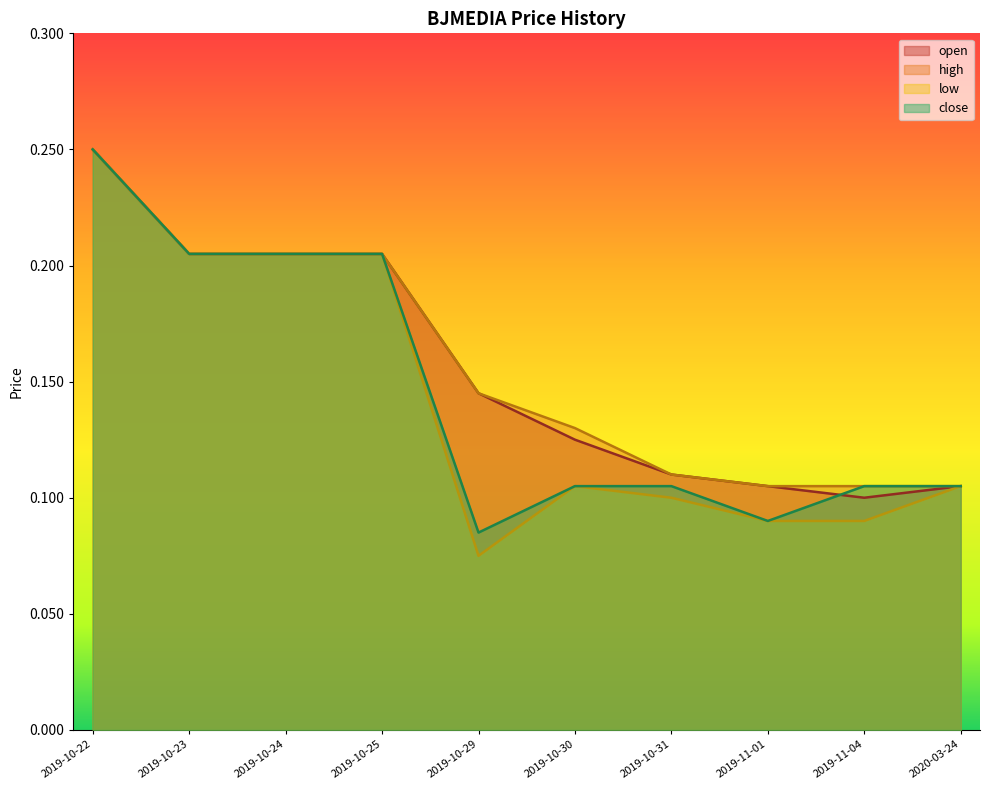

True or false: open and close intersect in this chart.

True